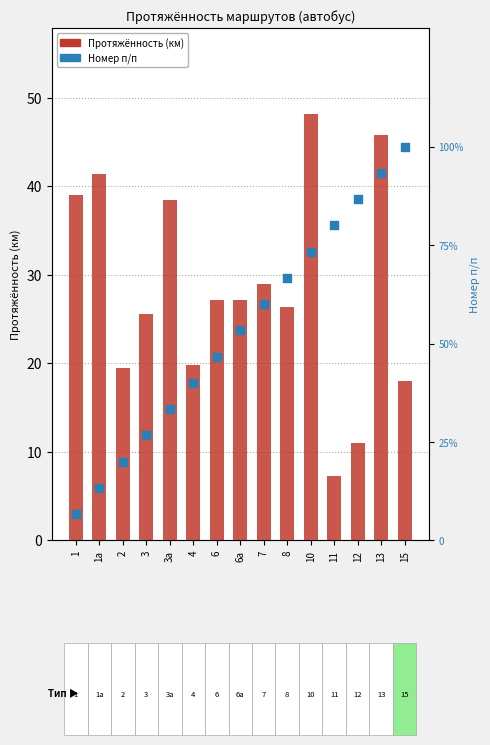

What are all the series names shown in the legend?

Протяжённость (км), Номер п/п